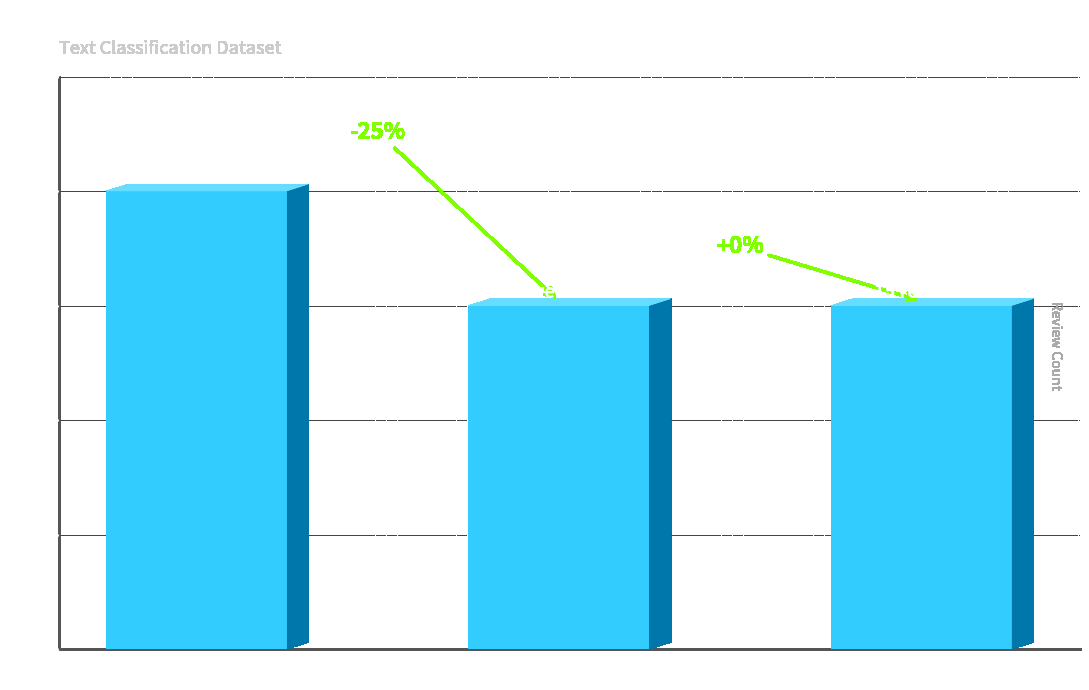

How many bars are there in total?

3